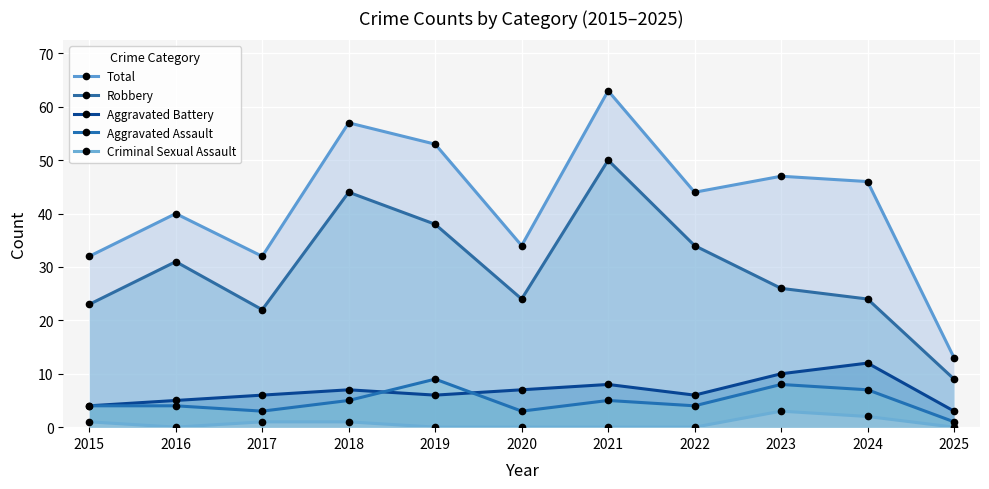

True or false: Total and Criminal Sexual Assault intersect in this chart.

False